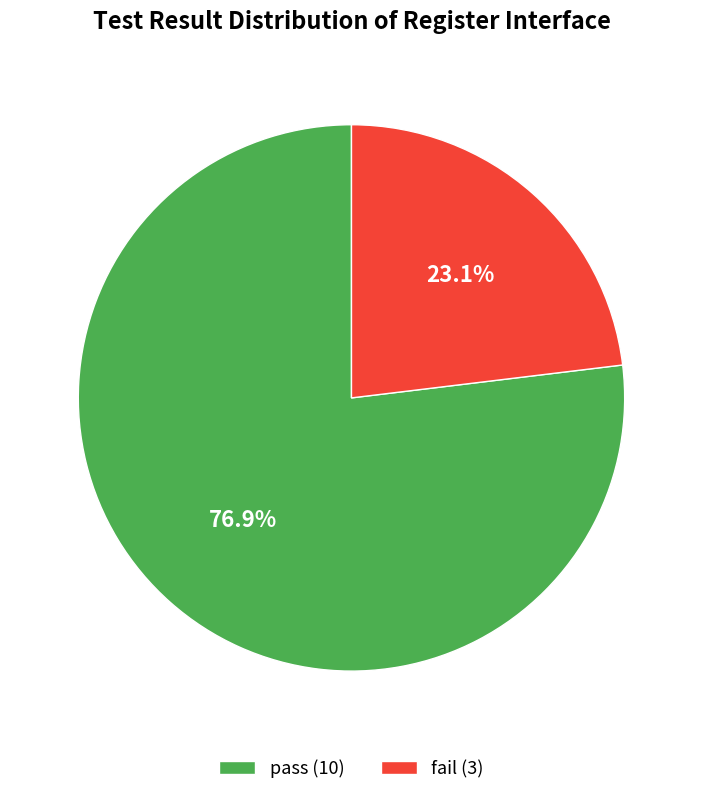

What is the smallest slice in the pie chart?

fail